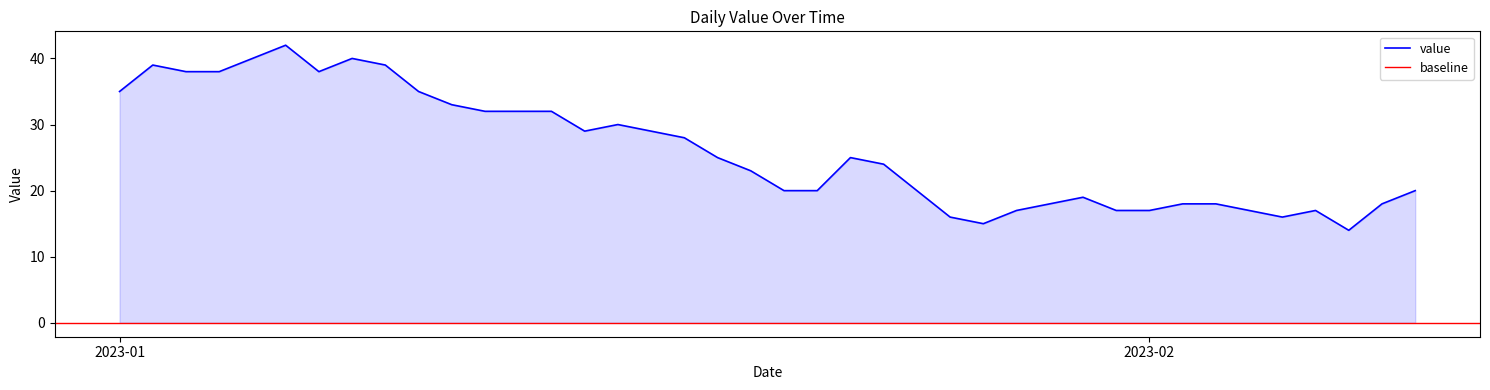

What is the maximum value for value?

42